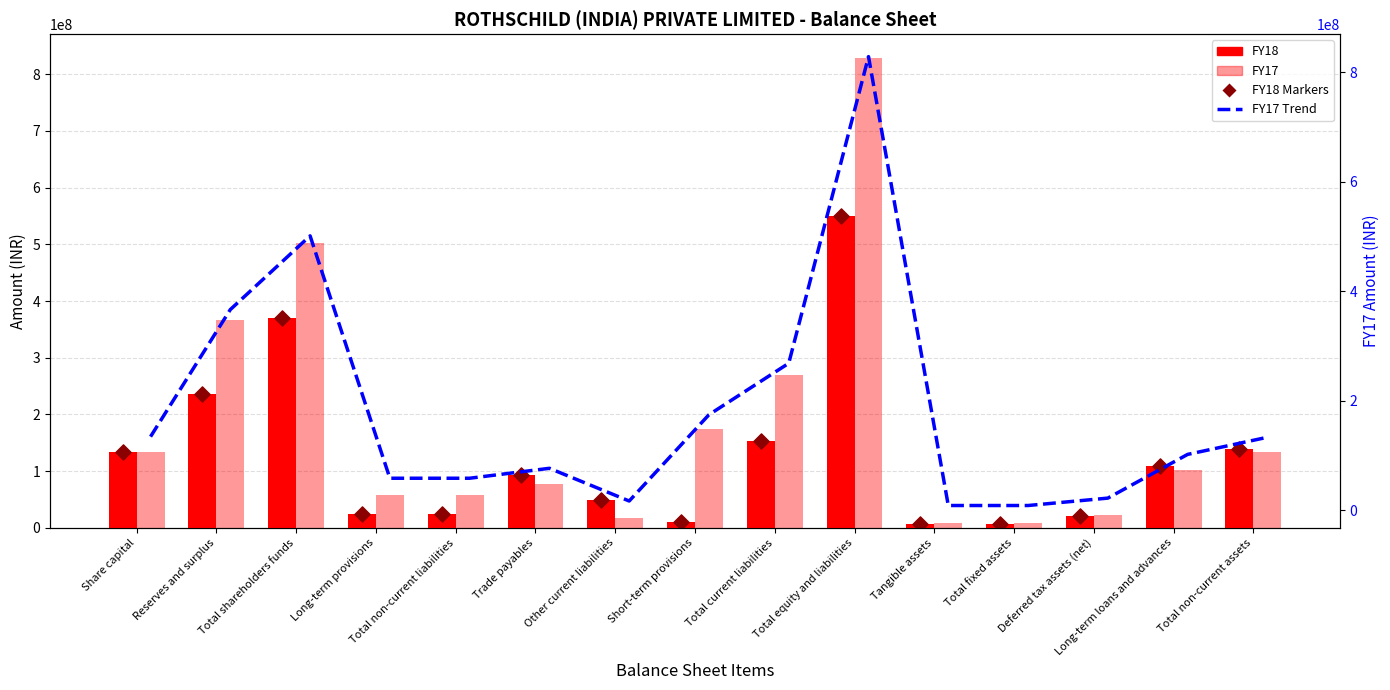

Is the value of FY18 at Reserves and surplus greater than the value of FY18 Markers at Total equity and liabilities?

No